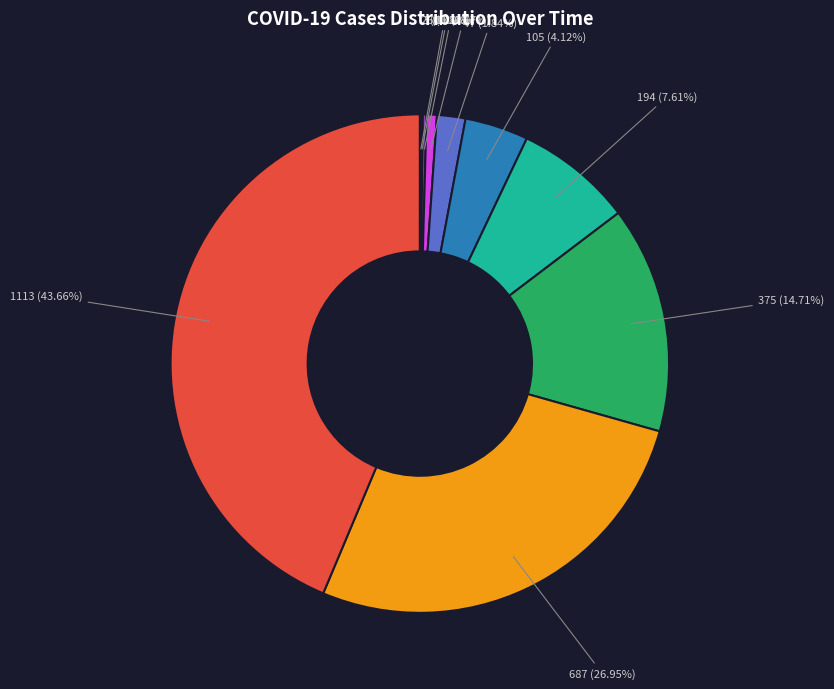

Which slice is the largest?

2020-04-24